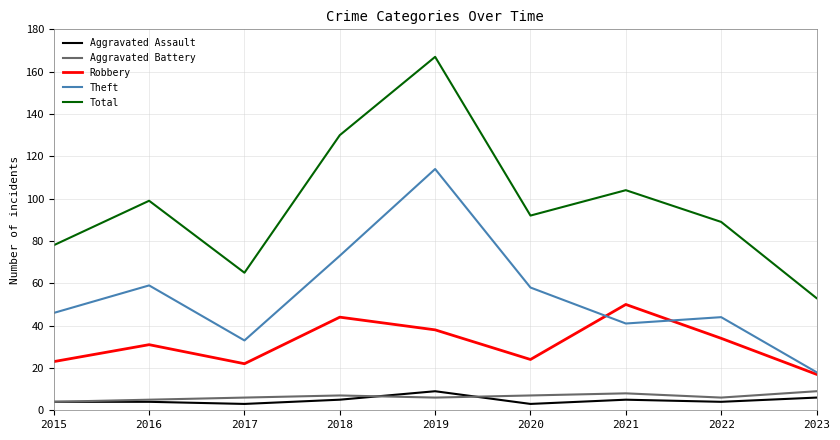

Reading left to right, what are all the values shown in this chart?

Aggravated Assault: 2015=4	2016=4	2017=3	2018=5	2019=9	2020=3	2021=5	2022=4	2023=6
Aggravated Battery: 2015=4	2016=5	2017=6	2018=7	2019=6	2020=7	2021=8	2022=6	2023=9
Robbery: 2015=23	2016=31	2017=22	2018=44	2019=38	2020=24	2021=50	2022=34	2023=17
Theft: 2015=46	2016=59	2017=33	2018=73	2019=114	2020=58	2021=41	2022=44	2023=18
Total: 2015=78	2016=99	2017=65	2018=130	2019=167	2020=92	2021=104	2022=89	2023=53